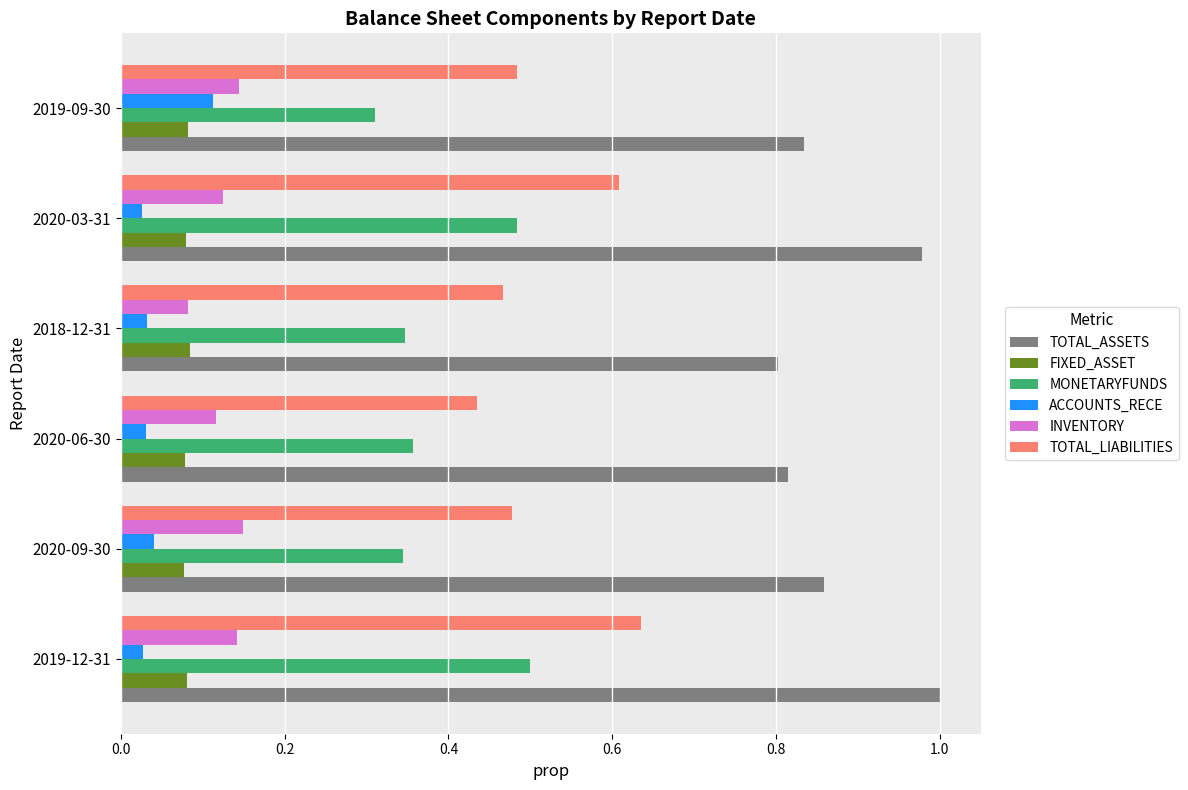

Which category has the highest value across all series?

2019-12-31